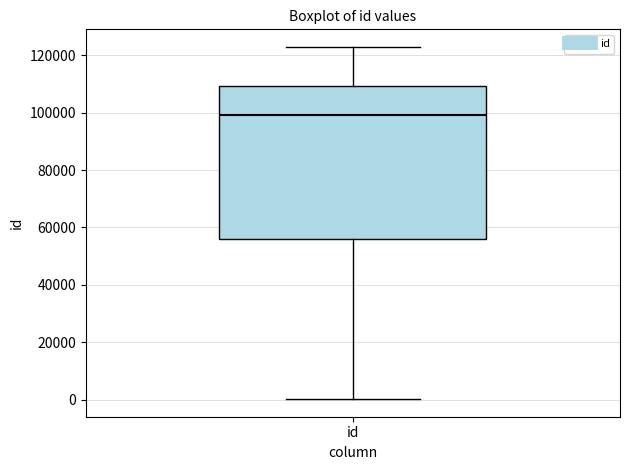

Read this box plot against the y-axis: the position of the median line, the range covered by the box, and the ends of both whiskers. The values are not printed on the chart, so give them approximately, as read against the axis.

median 98000, box 56000 to 110000, whiskers 0 to 122000